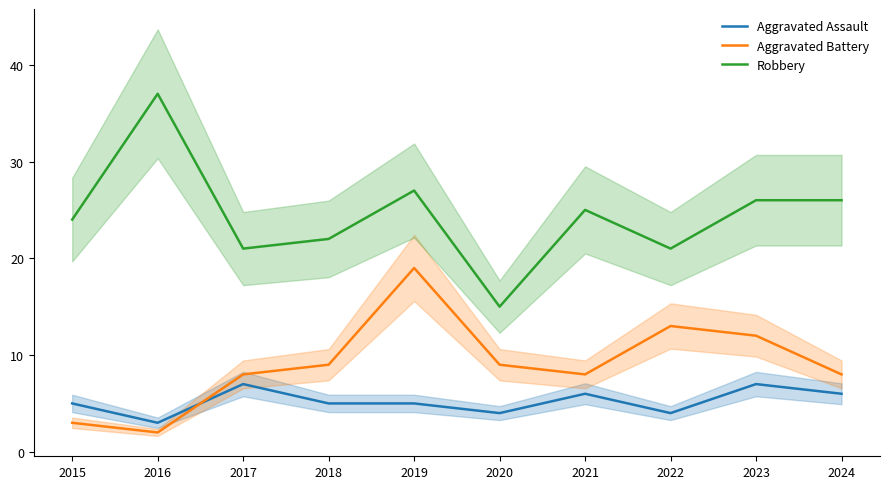

At how many categories does at least one series exceed 32?

1